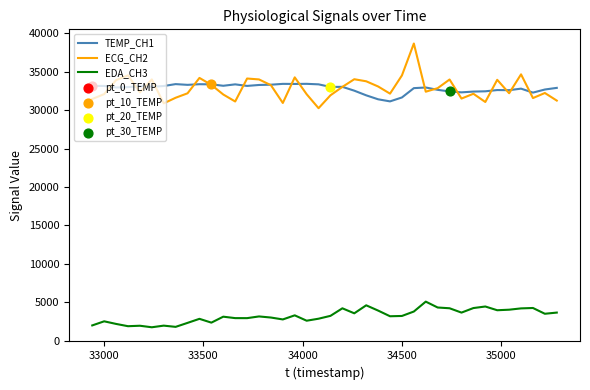

Which series has the widest spread of values?

ECG_CH2